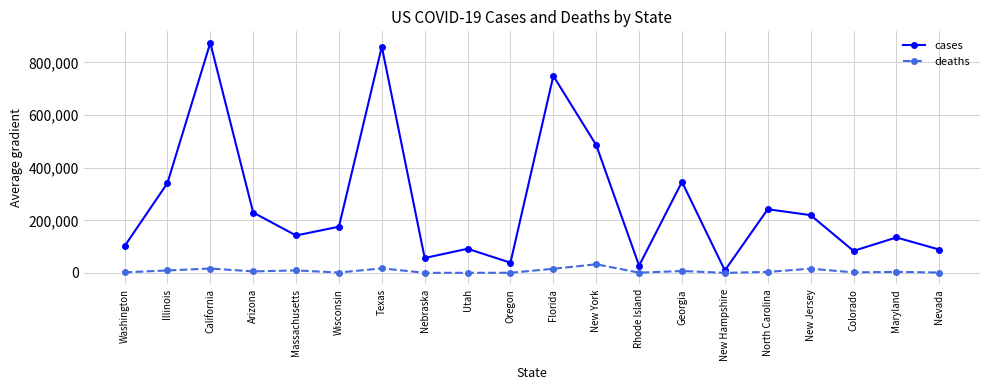

What is the difference between the maximum and minimum values in the deaths series?

32479